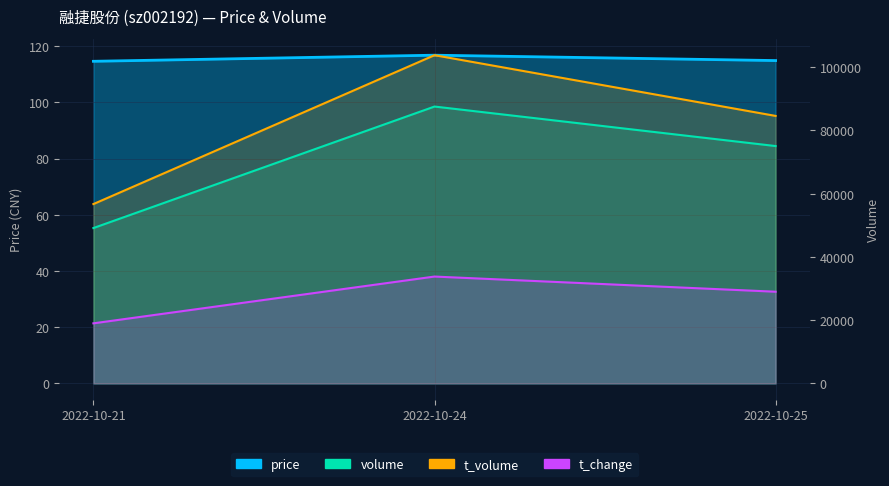

At 2022-10-21, list the series in order from smallest to largest.

price, t_change, volume, t_volume